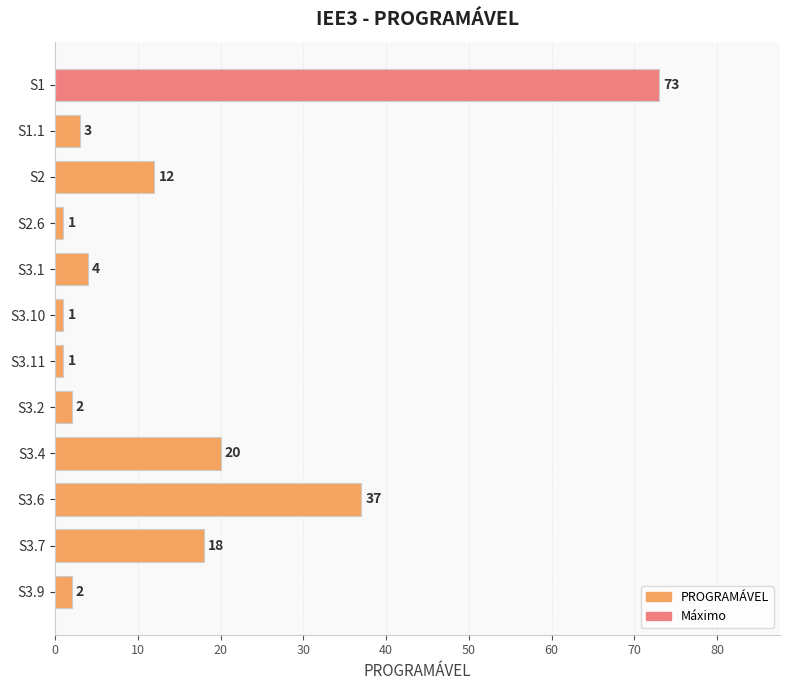

What is the difference between the maximum and second lowest values?

72